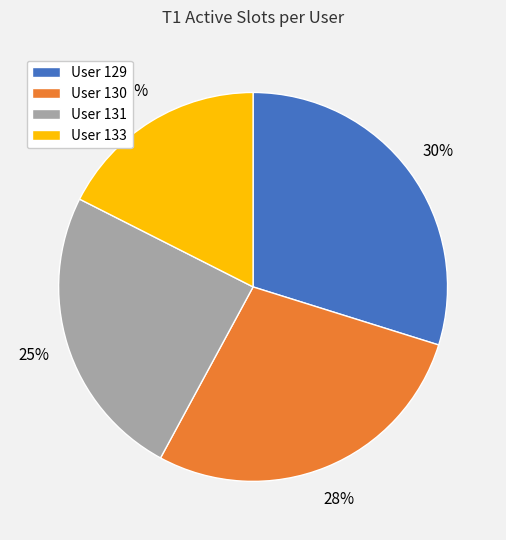

The User 130 slice represents 28% of the pie. True or false?

True